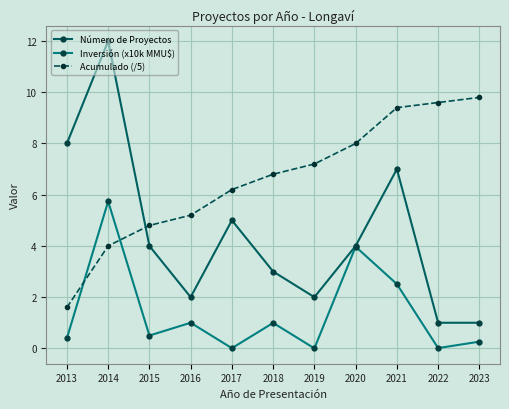

Rank the series by their maximum value, from lowest to highest.

Inversión (x10k MMU$), Acumulado (/5), Número de Proyectos